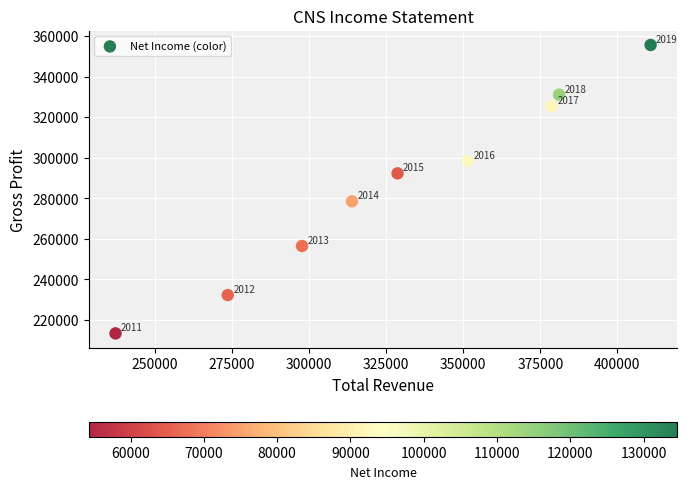

What Y value in the scatter plot is closest to 284500?

278500